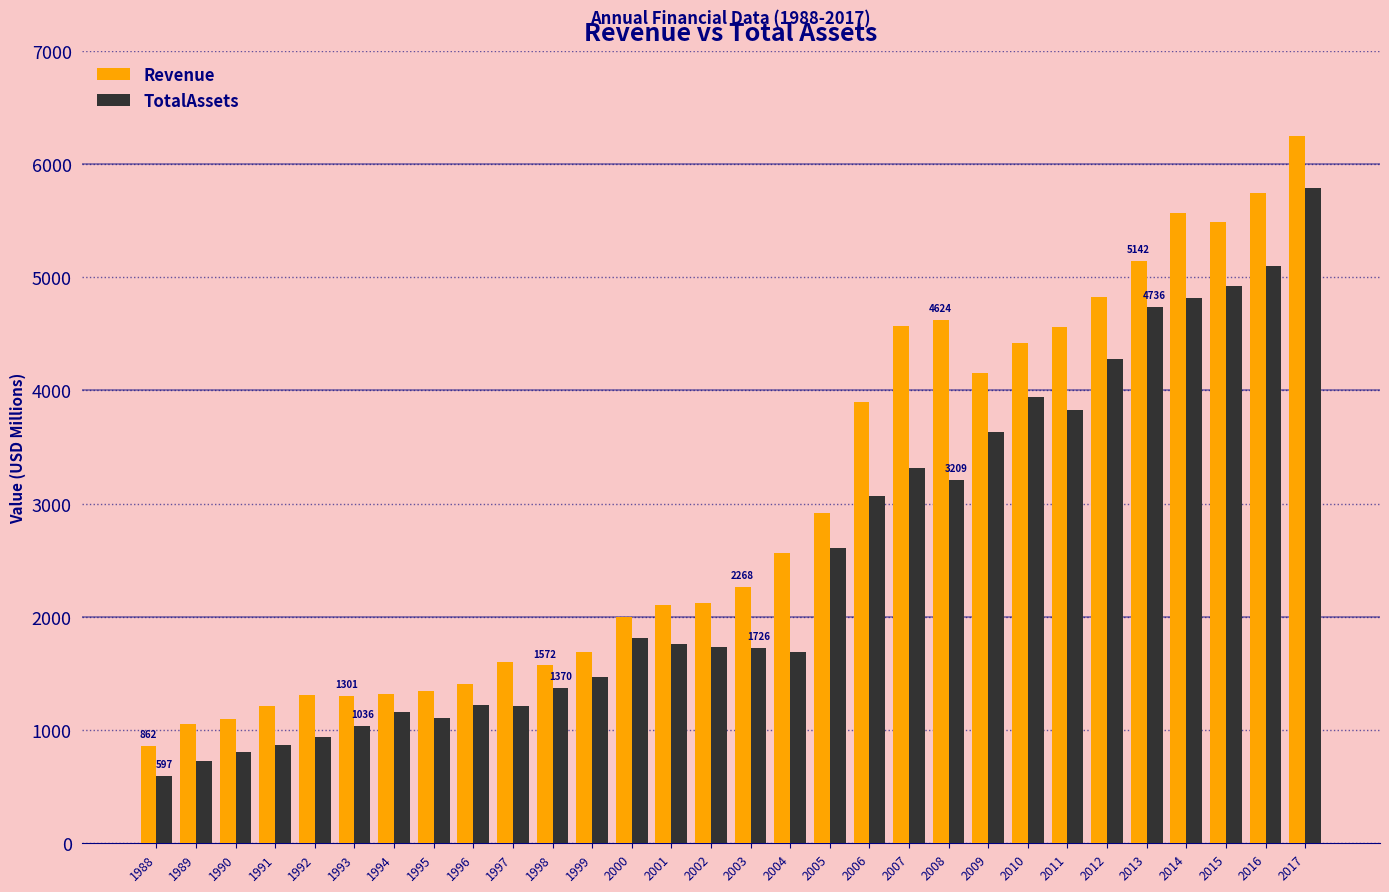

At how many categories does at least one series exceed 1803?

18